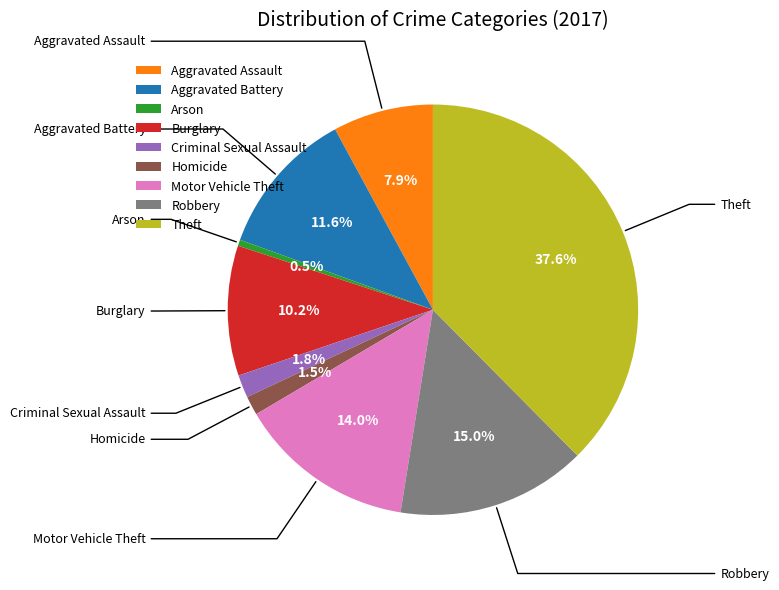

Is Theft the majority of the pie?

No